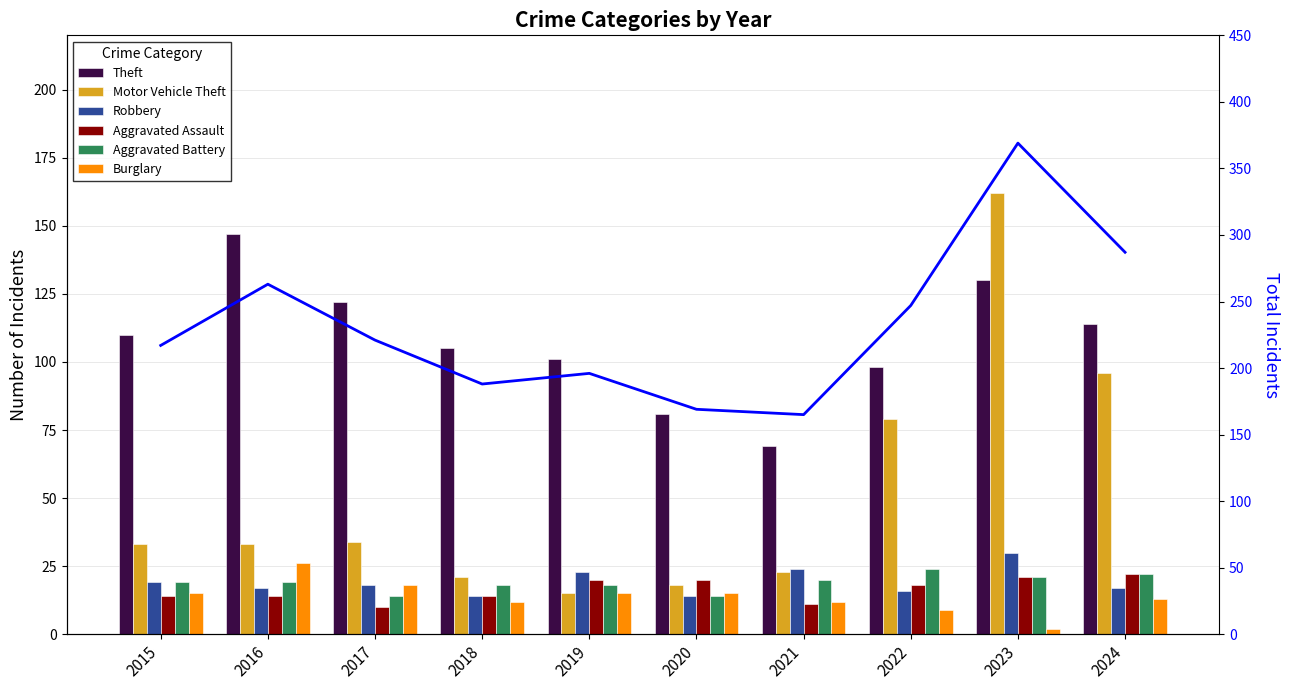

What is the spread (max minus min) of values at 2015?

96